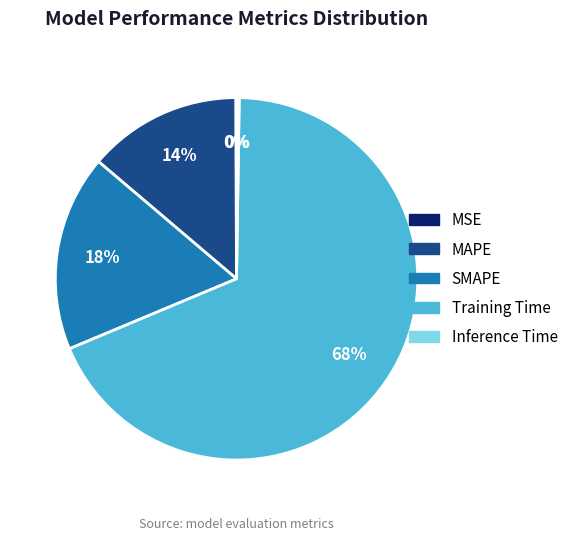

Is it true that Training Time is 63% of the pie?

False